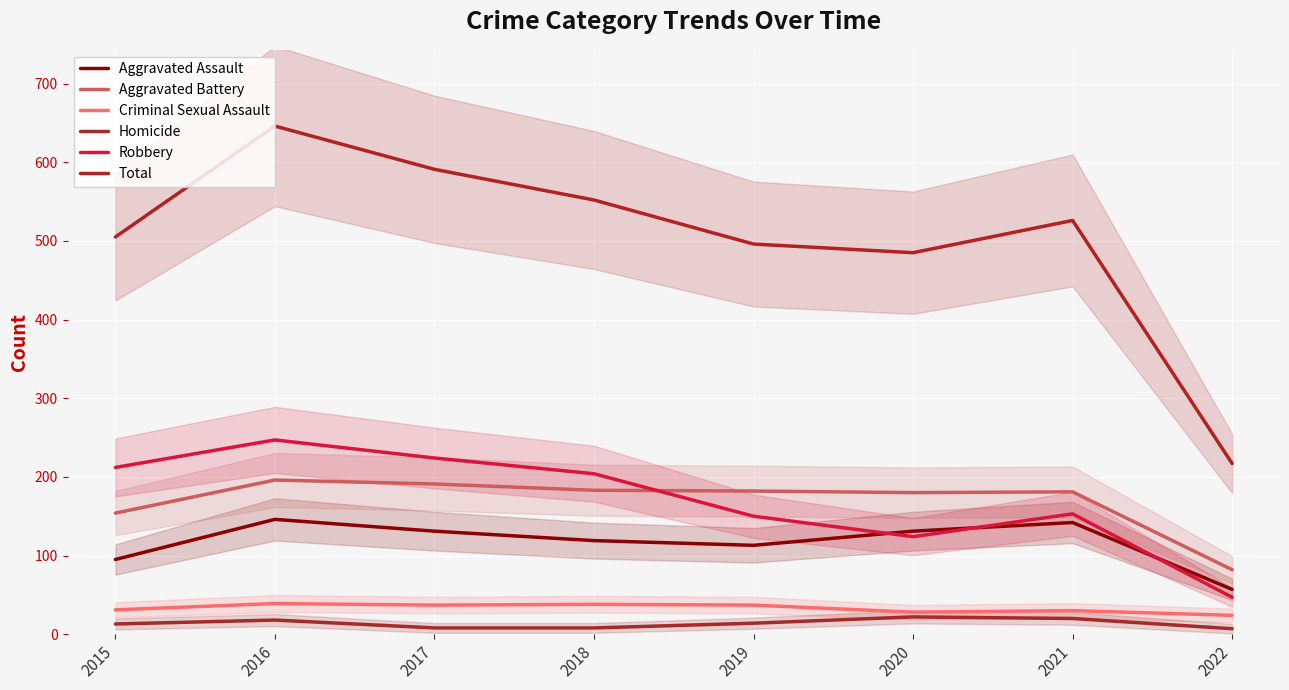

How many categories are shown in the chart?

8